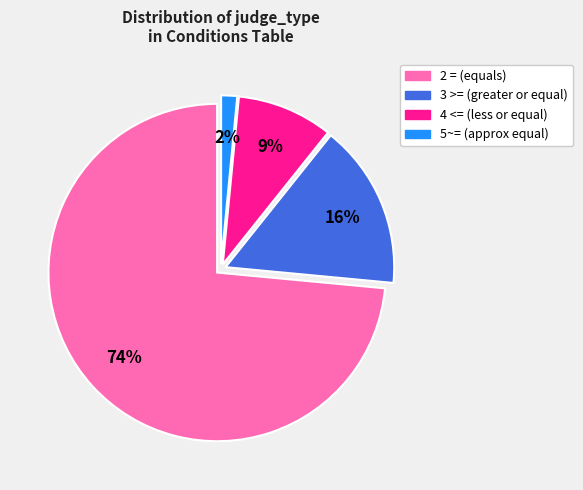

Combined, do 2 = and 5~= account for over 50%?

Yes